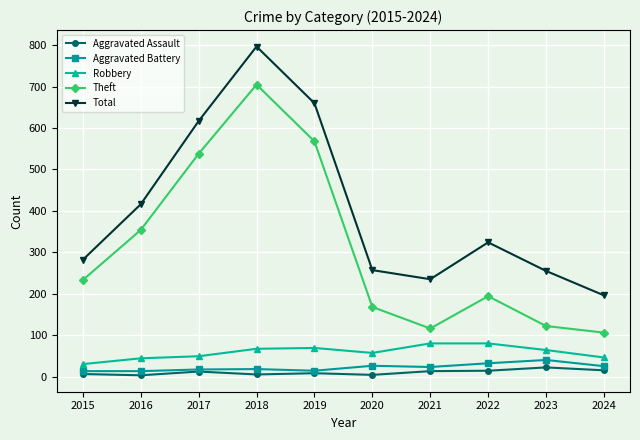

Between 2017 and 2021, which series saw the biggest shift?

Theft